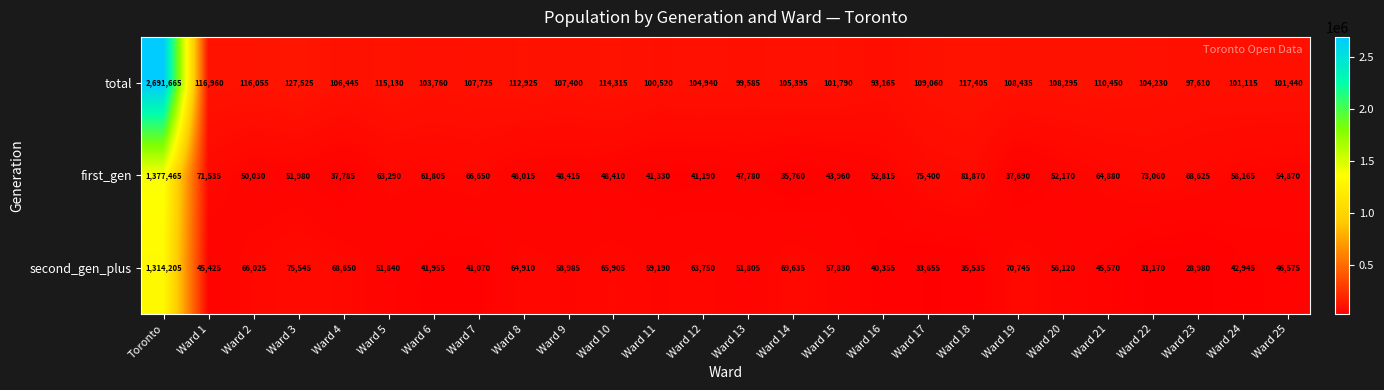

Is it true that total equals 127525 at Ward 3?

True